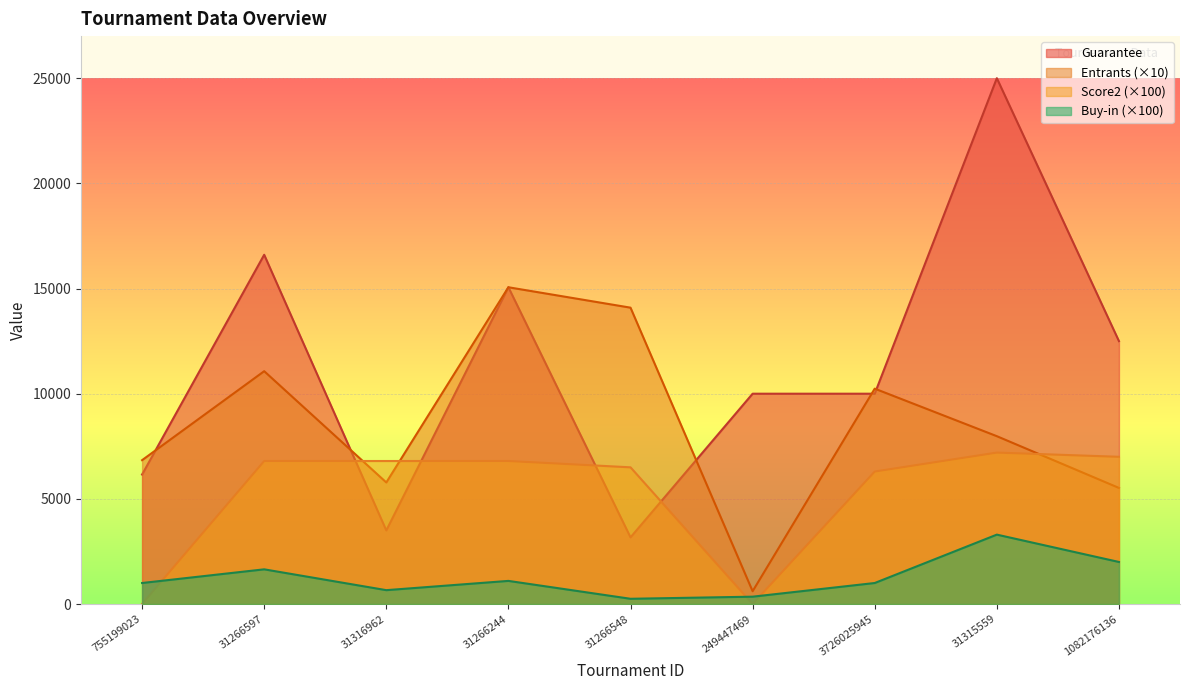

What is the label of the 9th point from the right?

755199023